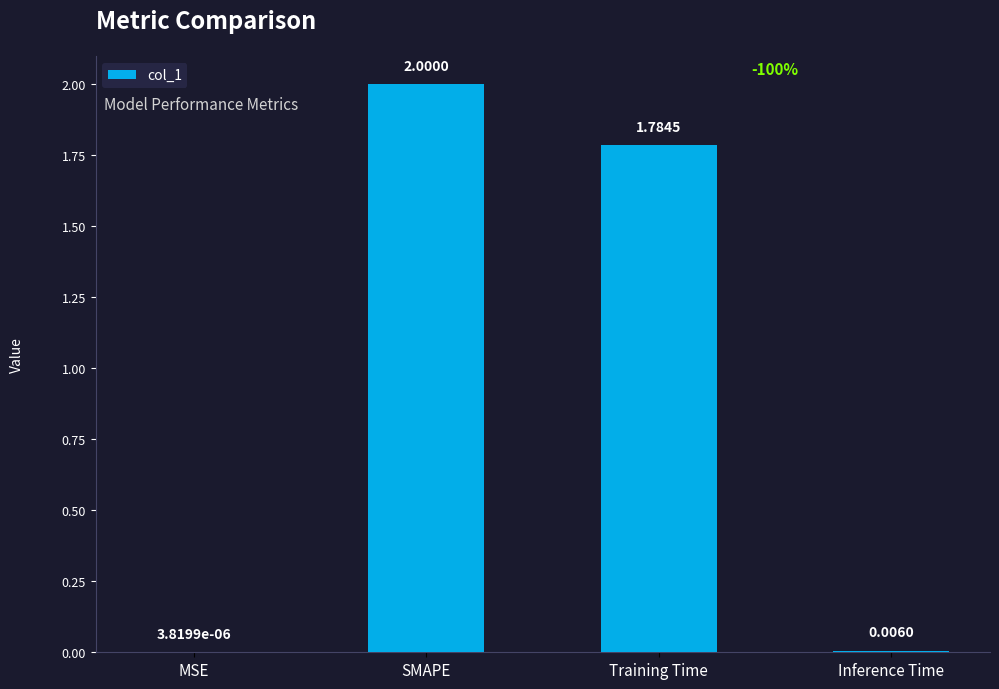

What is the sum of the values at MSE and SMAPE?

2.0